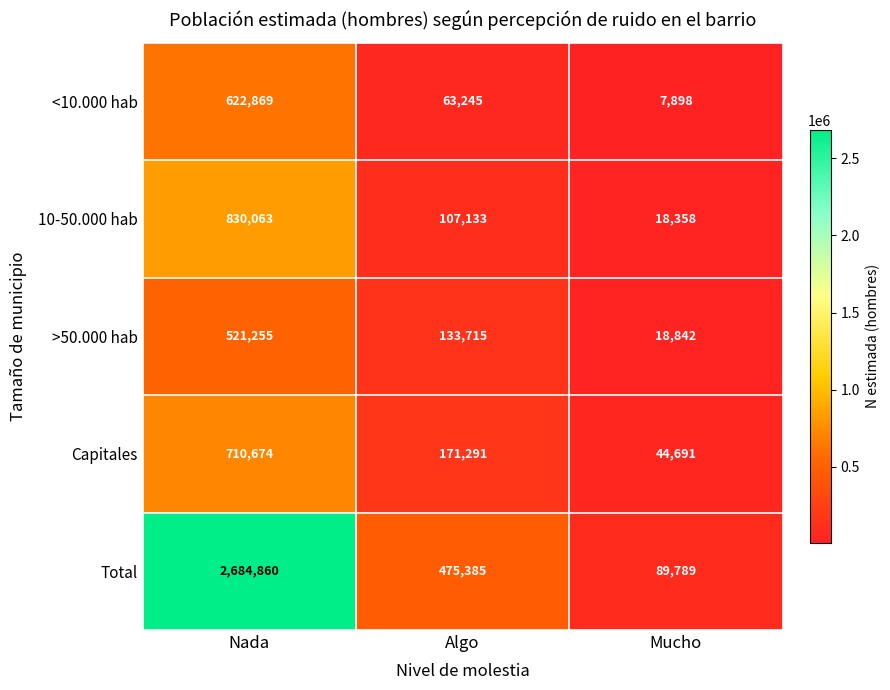

What is the minimum value for Total?

89789